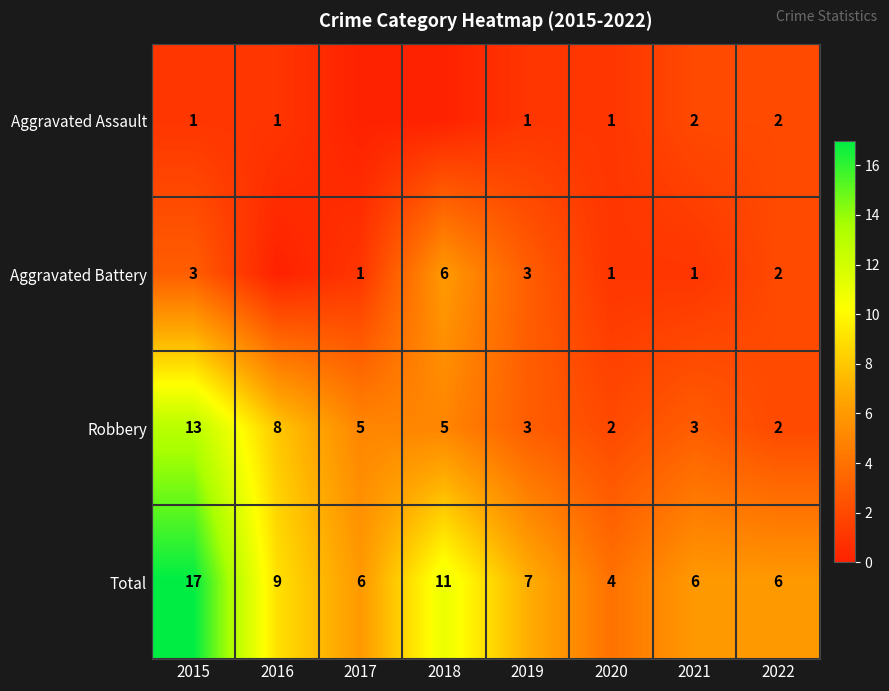

What is the spread (max minus min) of values at 2020?

3